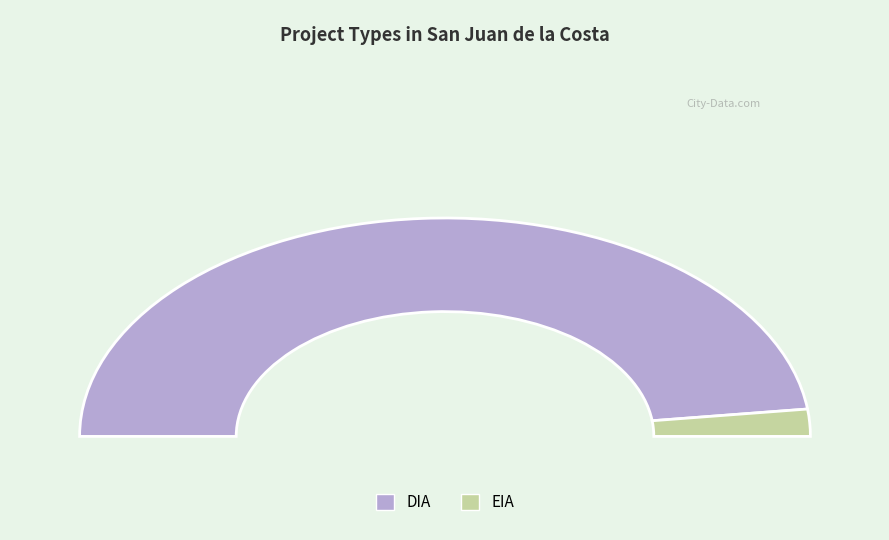

How many segments does this pie chart have?

2